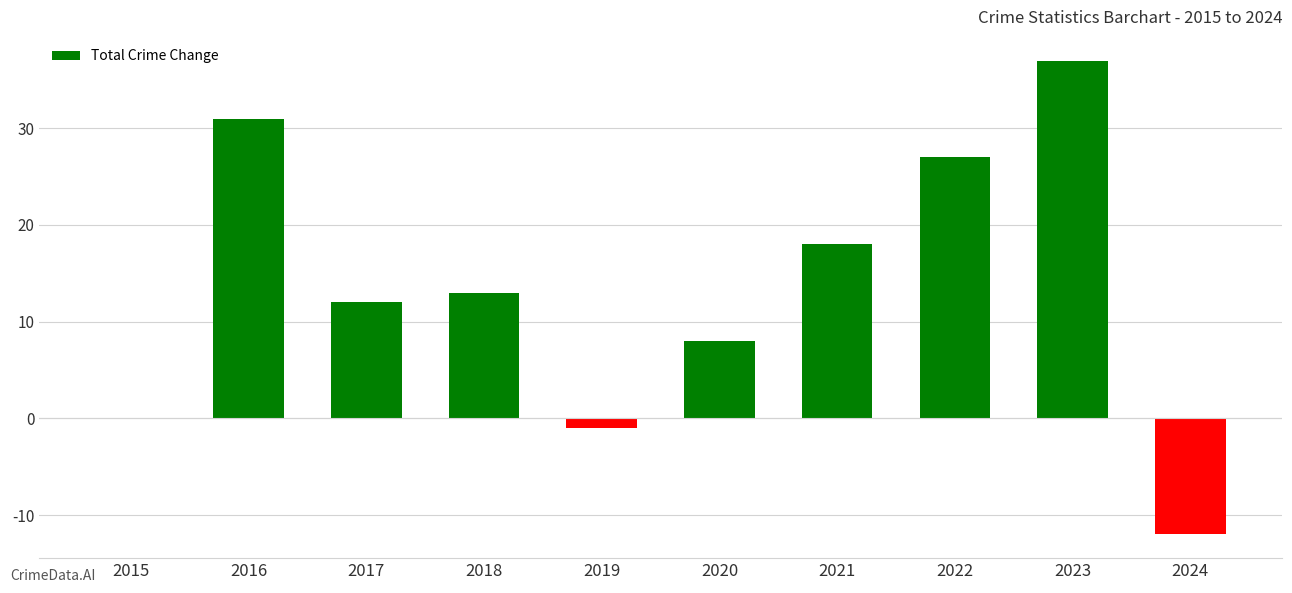

Does the chart contain stacked bars?

No